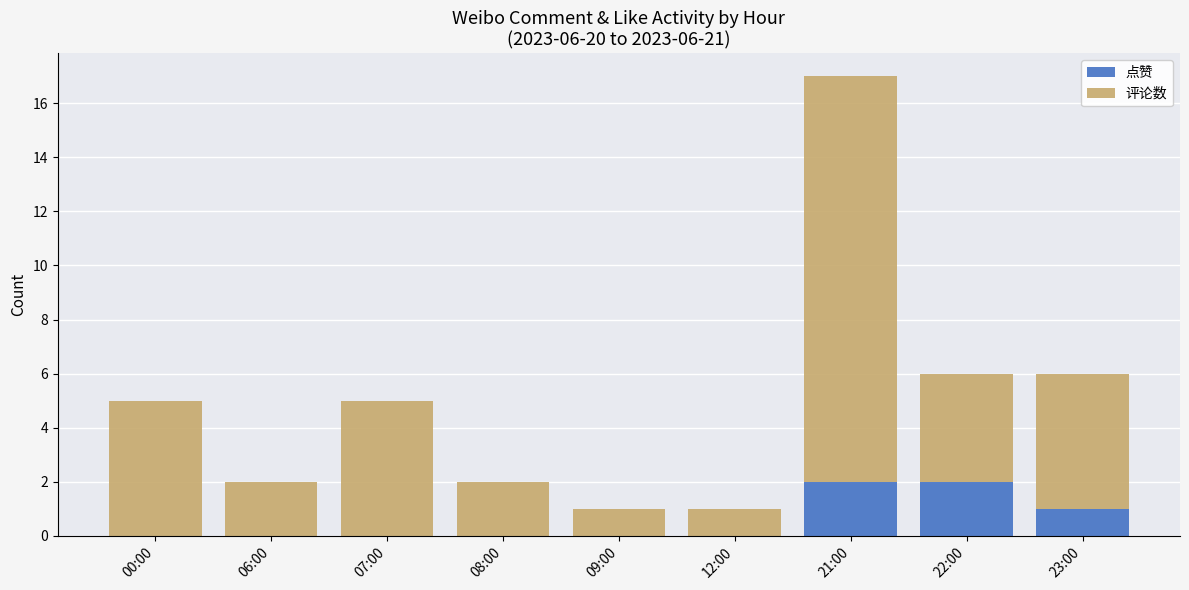

True or false: 点赞 has a value of 0 at 06:00.

True